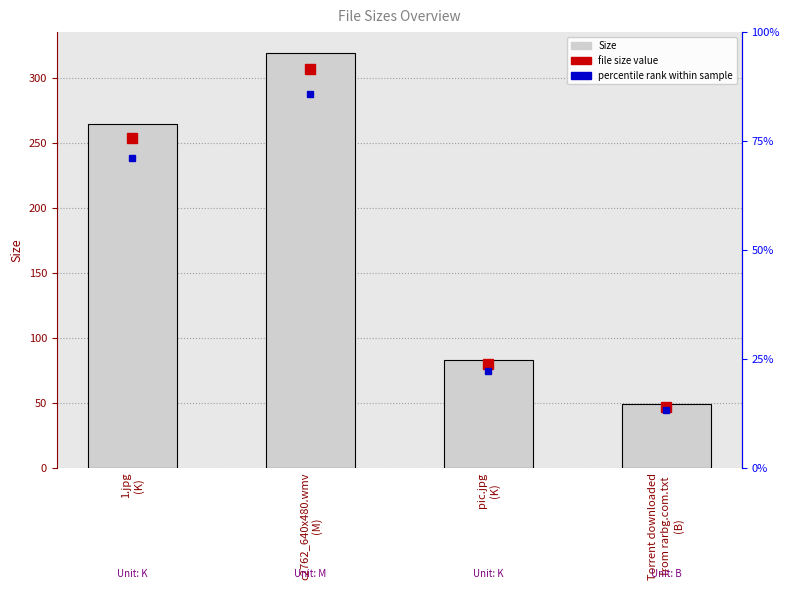

Count the number of values greater than 264.

2